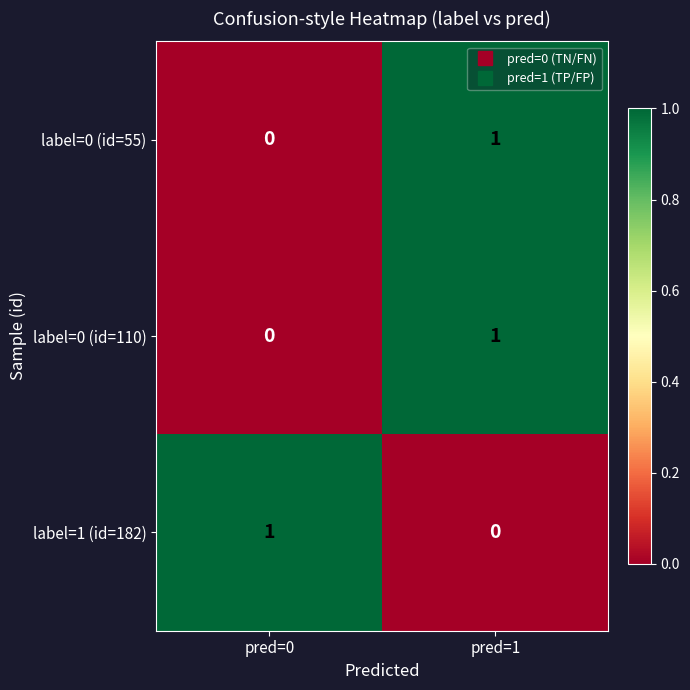

Is the value of label=0 (id=55) at pred=0 greater than the value of label=0 (id=110) at pred=1?

No